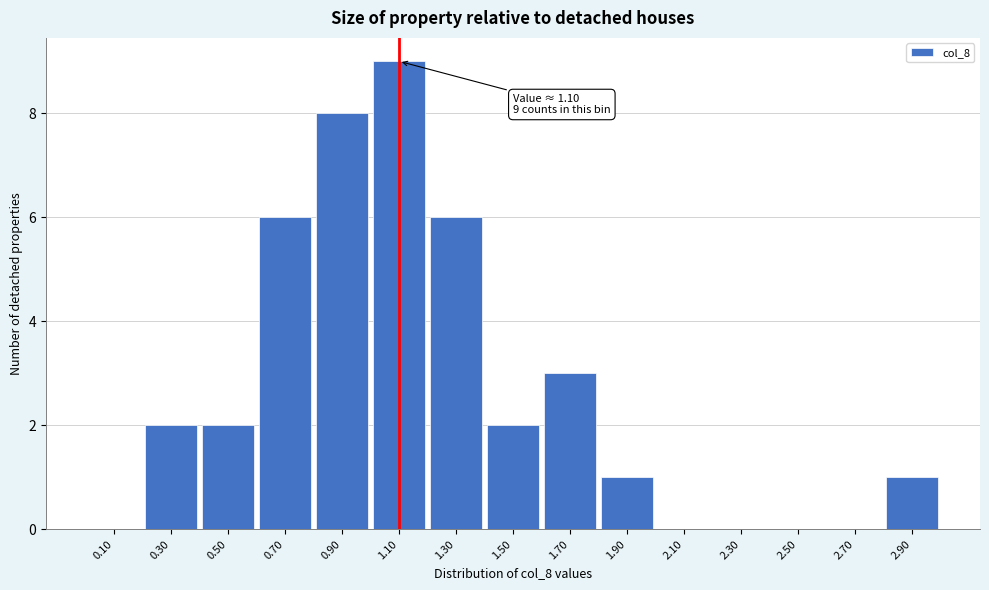

Over which range of the x-axis is the bar tallest?

1.0 to 1.2